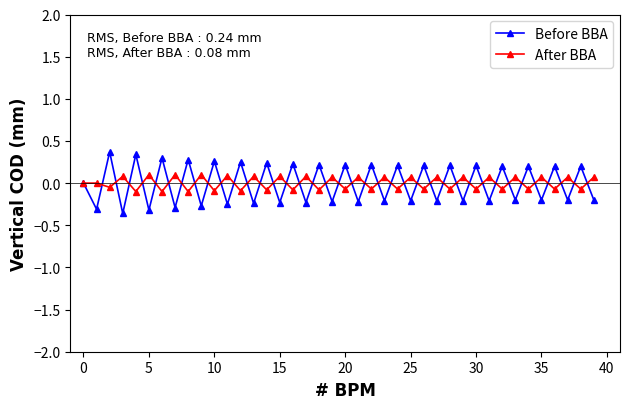

List the series in order of their peak value, highest first.

Before BBA, After BBA